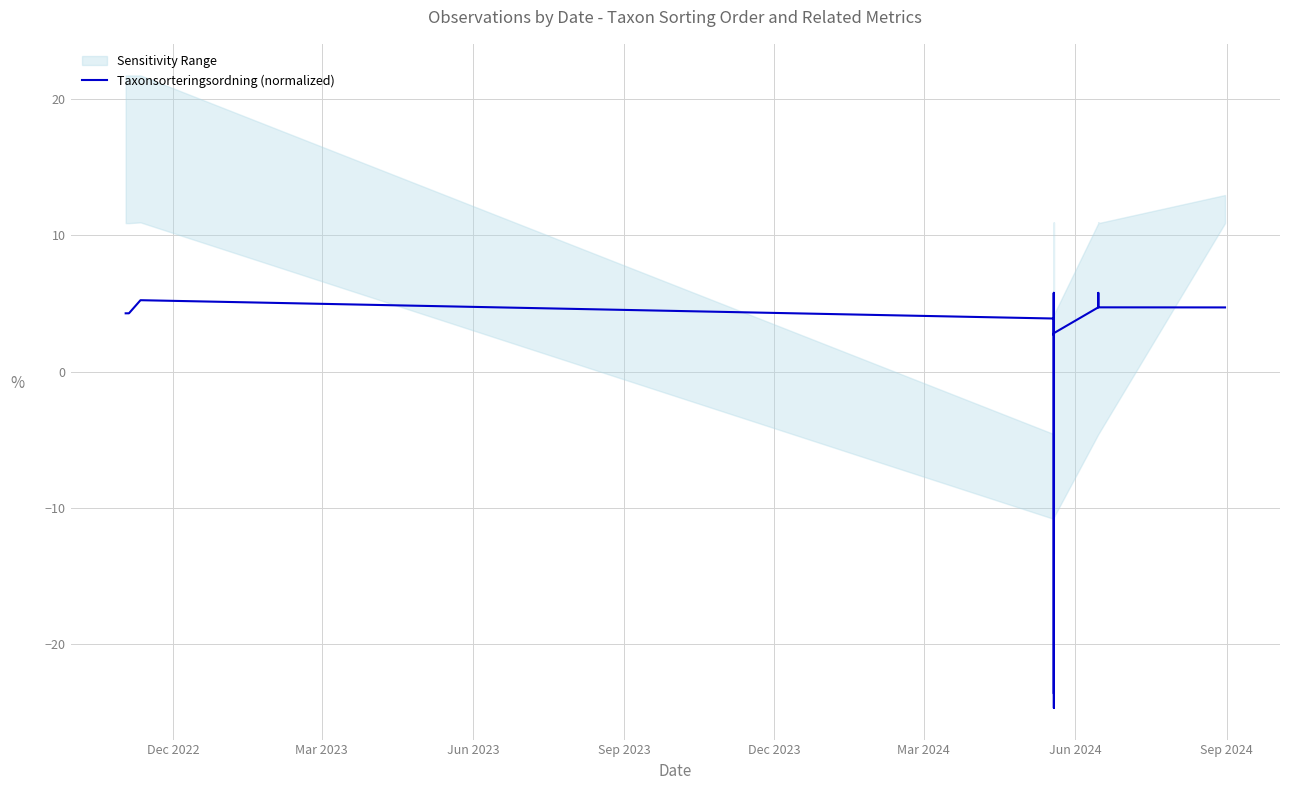

What is the maximum value shown in the chart?

5.8